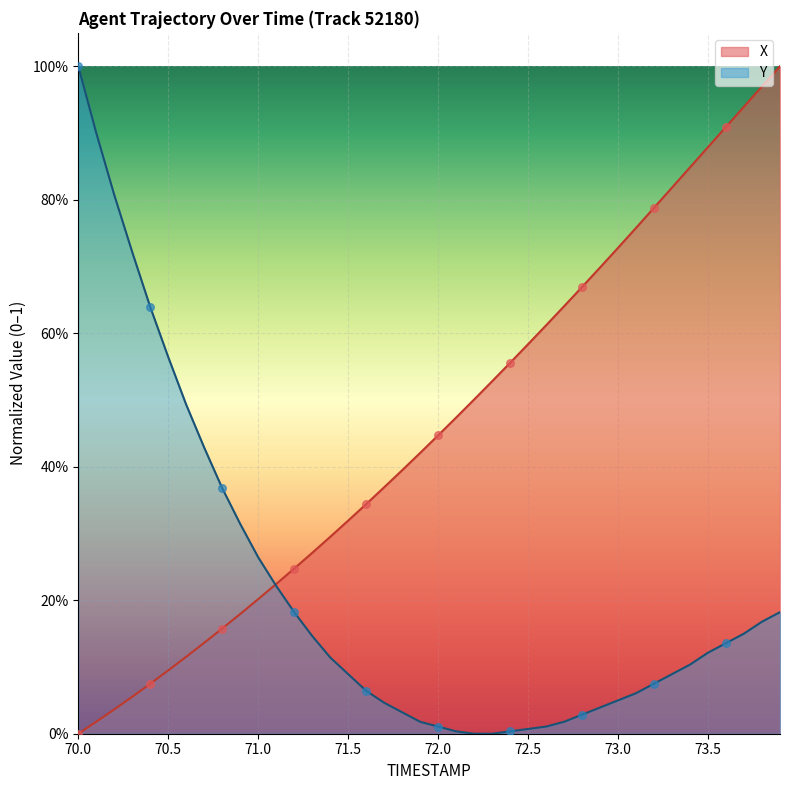

Which series has the largest total across all categories?

X